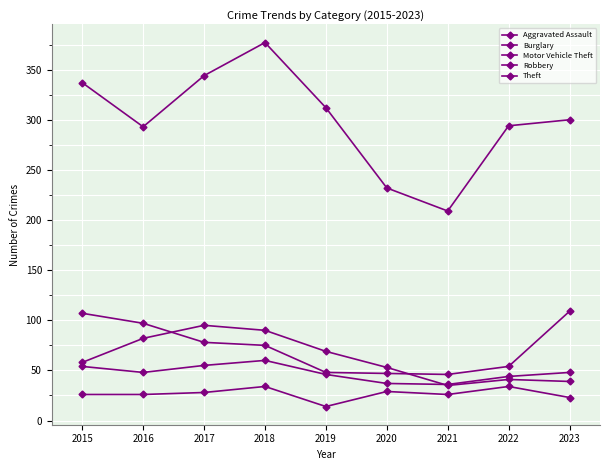

Count the number of data series in this chart.

5